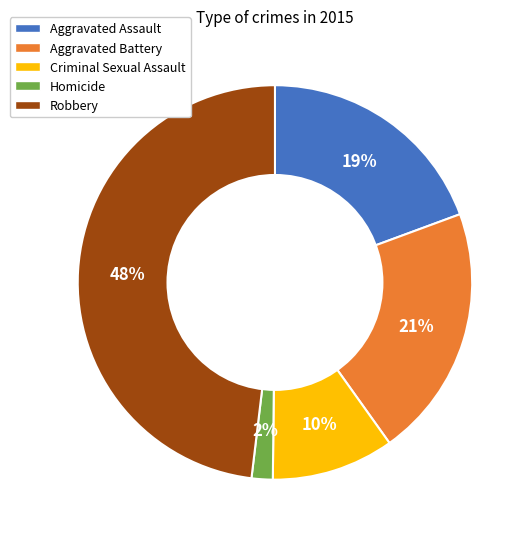

True or false: Criminal Sexual Assault accounts for 10% of the total.

True